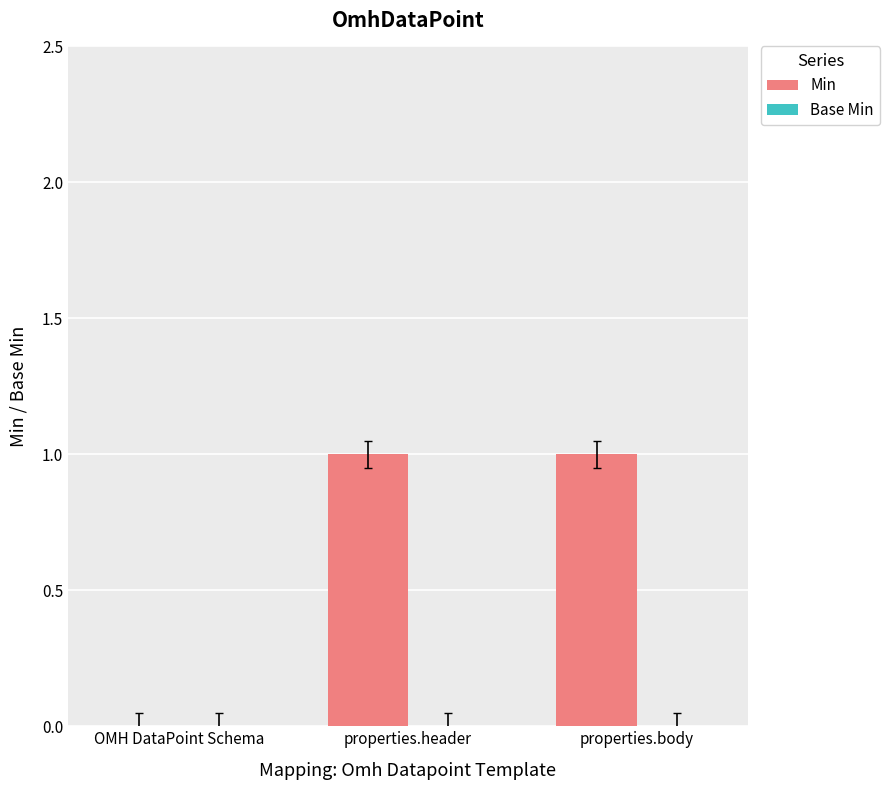

Which has a higher value, properties.body or OMH DataPoint Schema?

properties.body